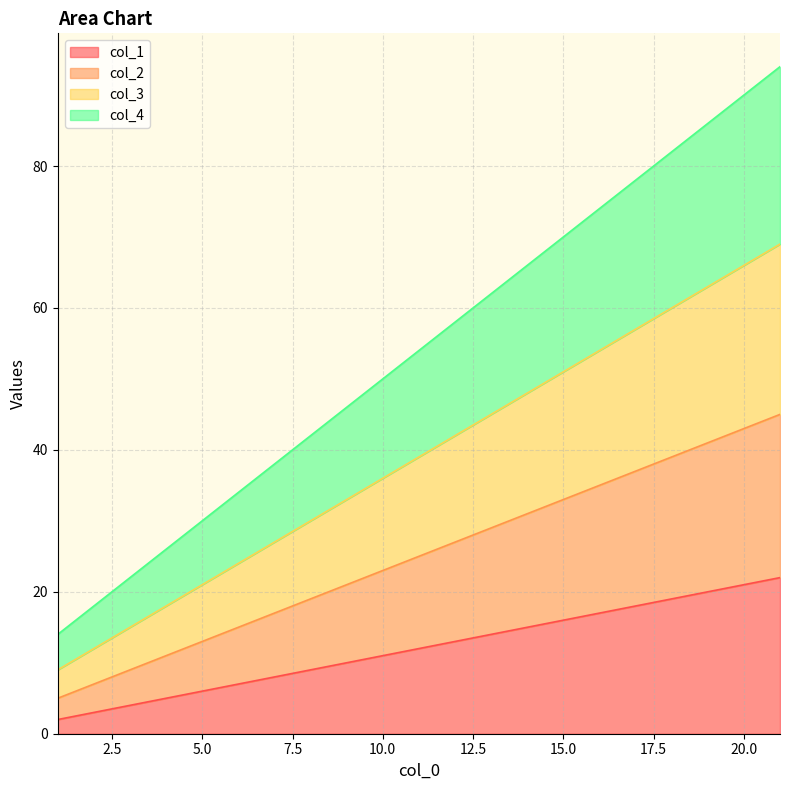

True or false: col_2 has a value of 7 at 6.

False